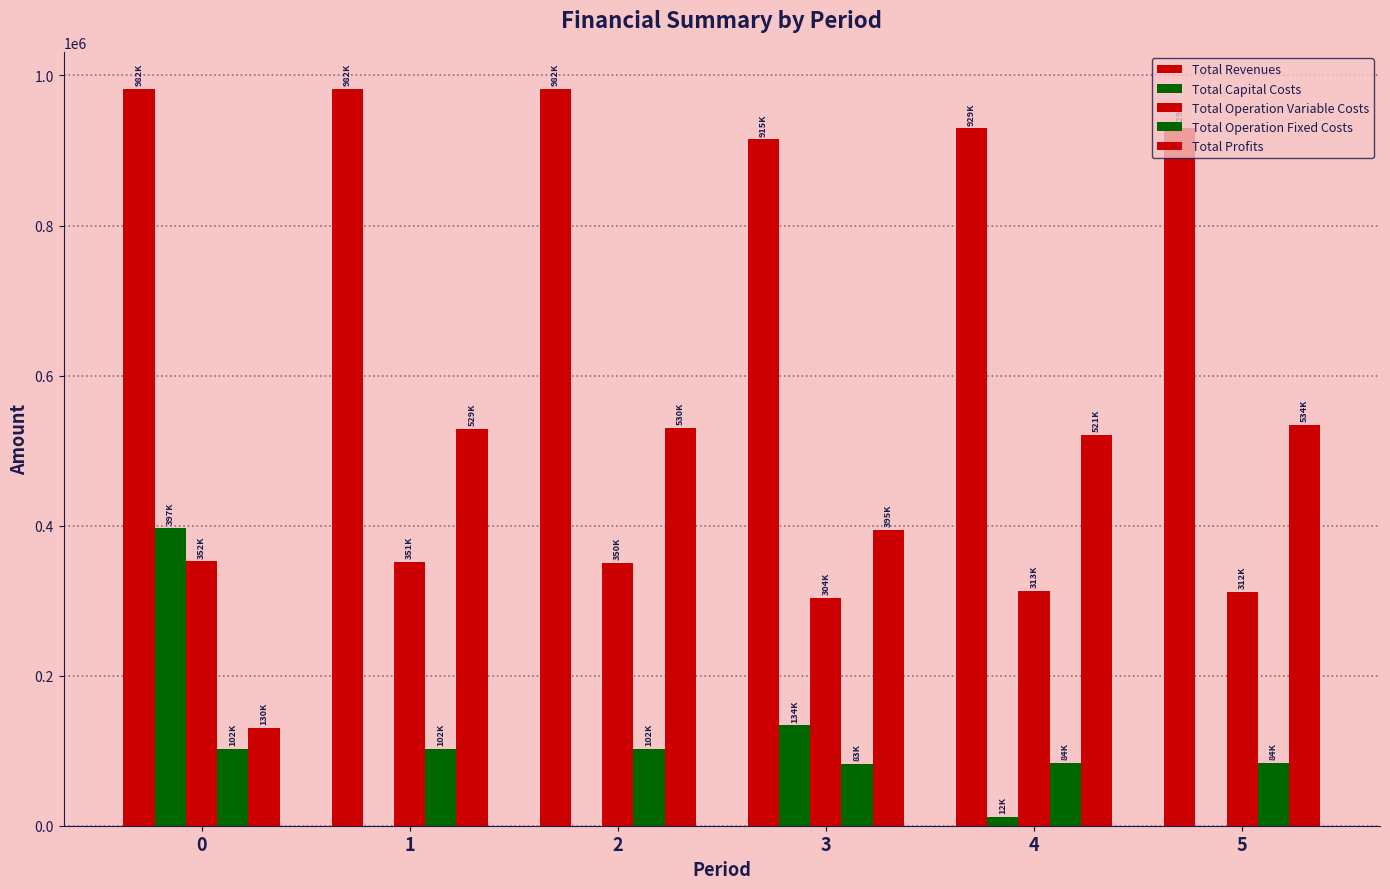

The value of Total Capital Costs at 2 is 229502.5. True or false?

False